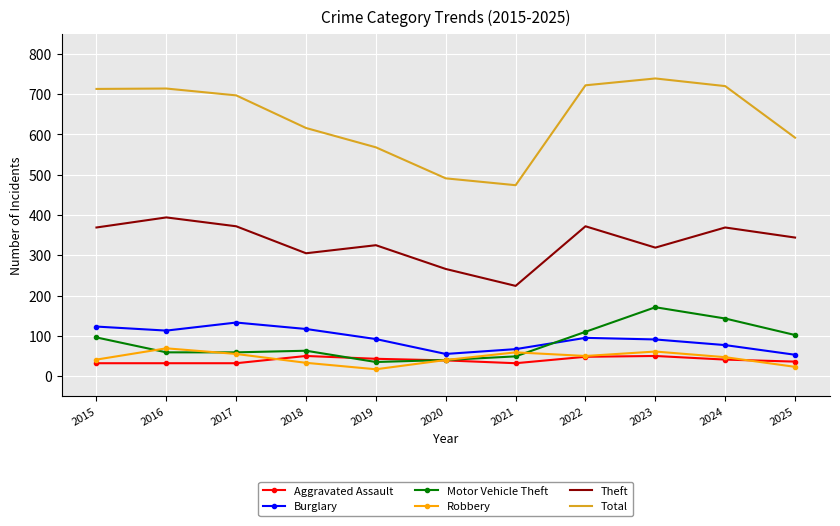

In Robbery, how many points are lower than both neighbors (excluding endpoints)?

2